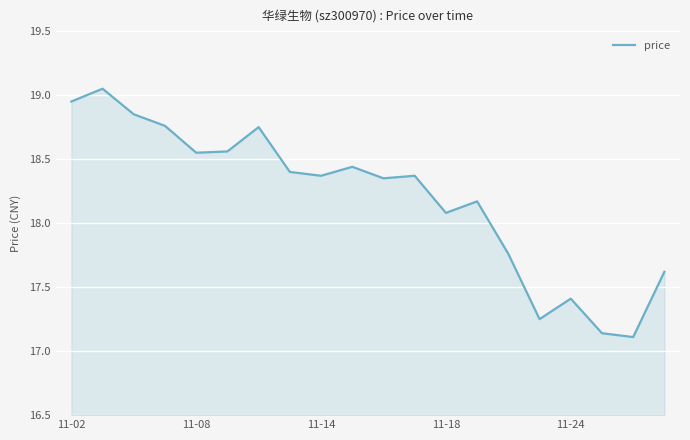

How many lines are shown in the chart?

1